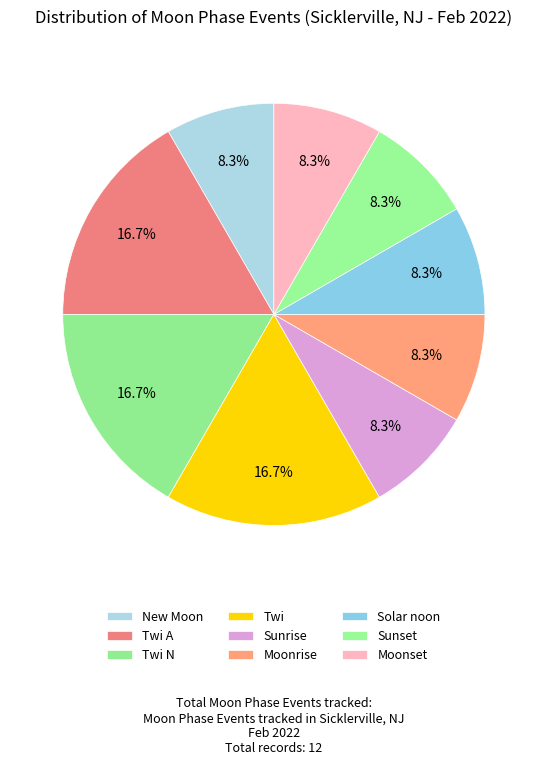

How much of the chart is everything except Solar noon?

91.7%